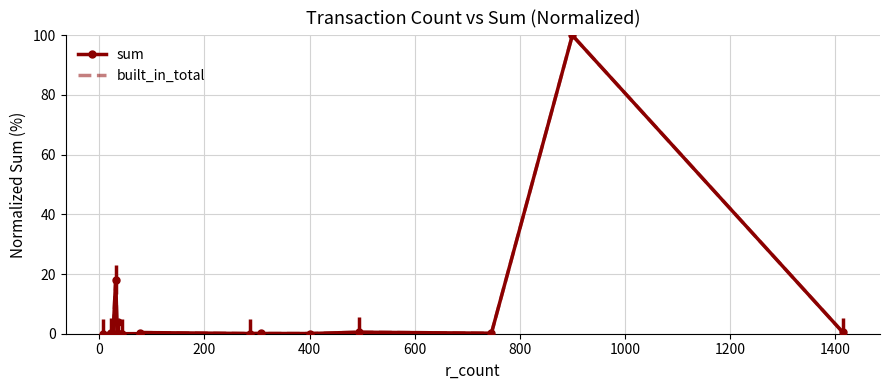

Is this an area chart (filled region under the line)?

No